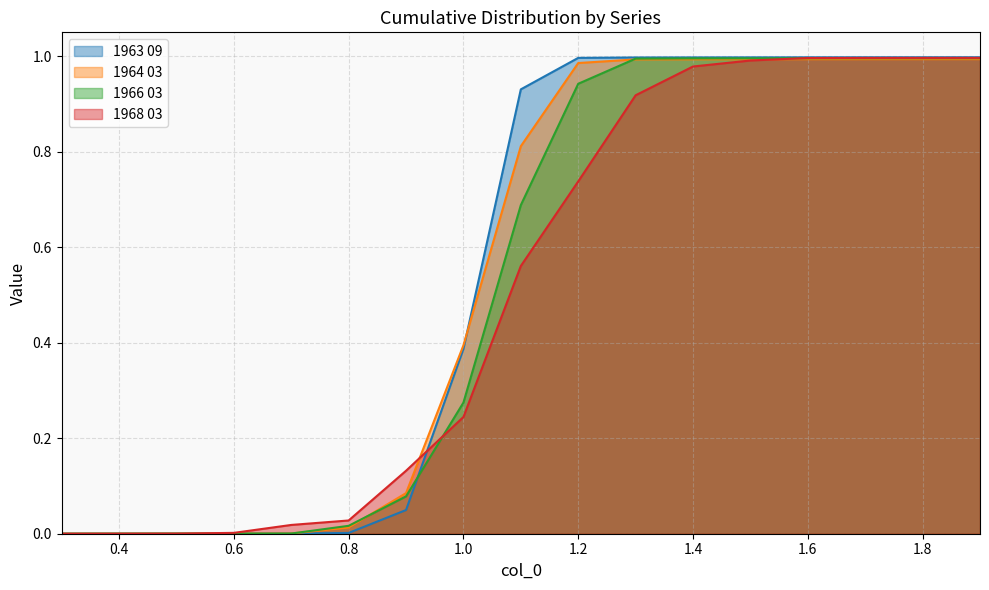

Where do 1966 03 and 1963 09 first cross each other?

0.5 and 0.6